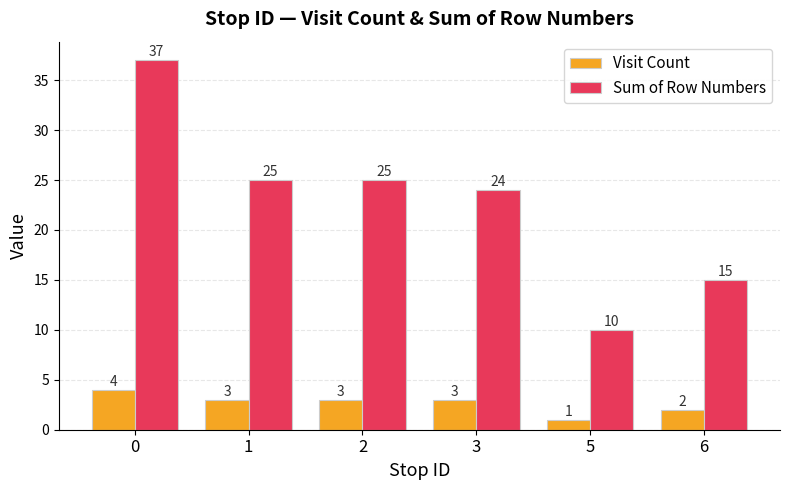

The Visit Count series shows 3 at 3. True or false?

True